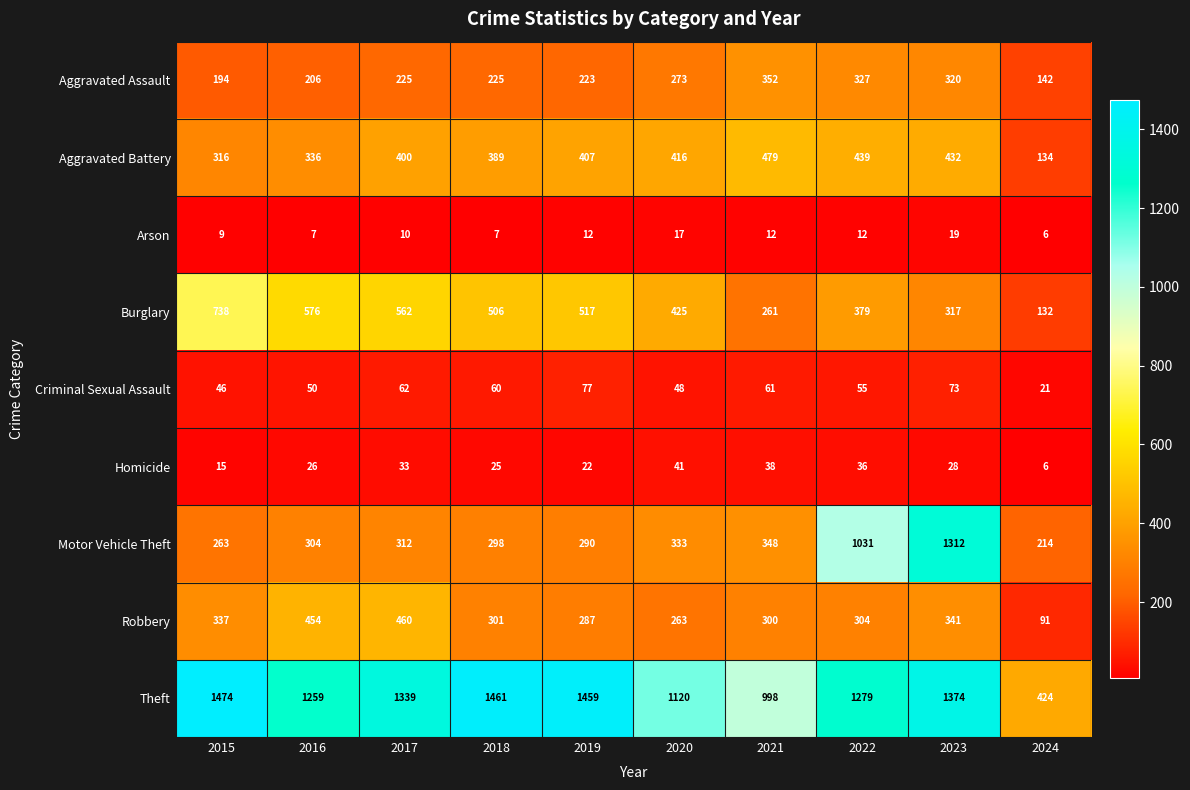

What is the smallest value displayed?

6